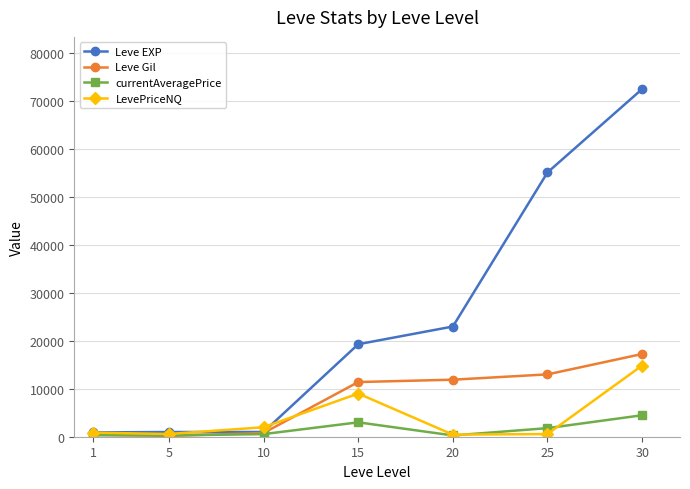

What are all the series names shown in the legend?

Leve EXP, Leve Gil, currentAveragePrice, LevePriceNQ